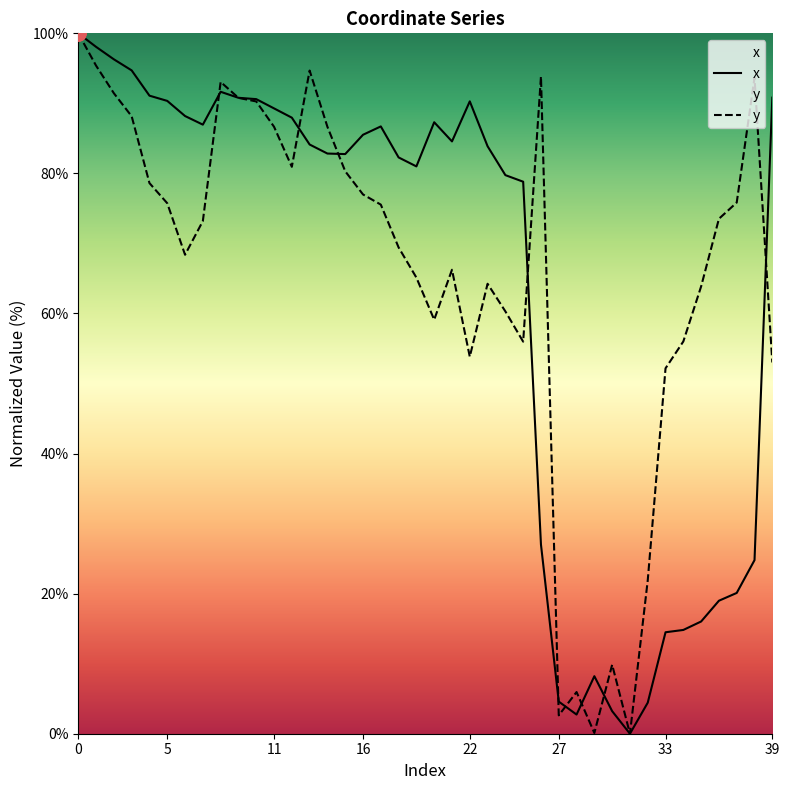

Which series has the largest total across all categories?

y